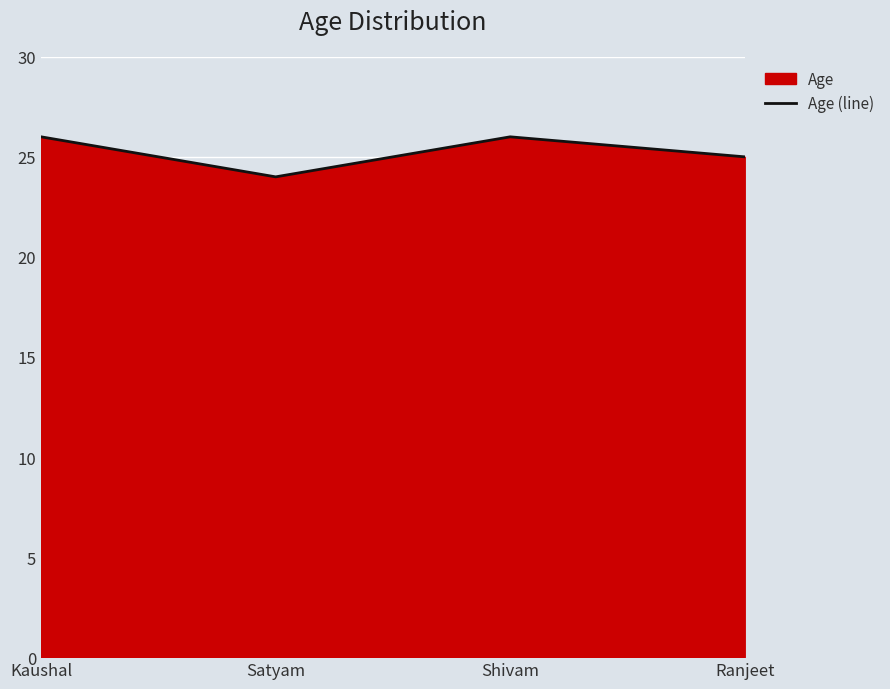

Which category has the lowest value across all series?

Satyam